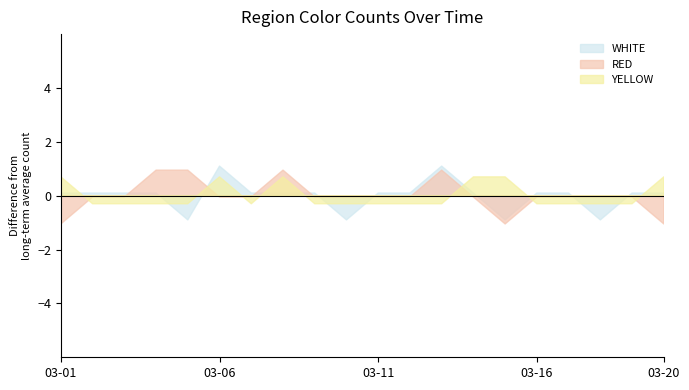

What are all the series names shown in the legend?

WHITE, RED, YELLOW